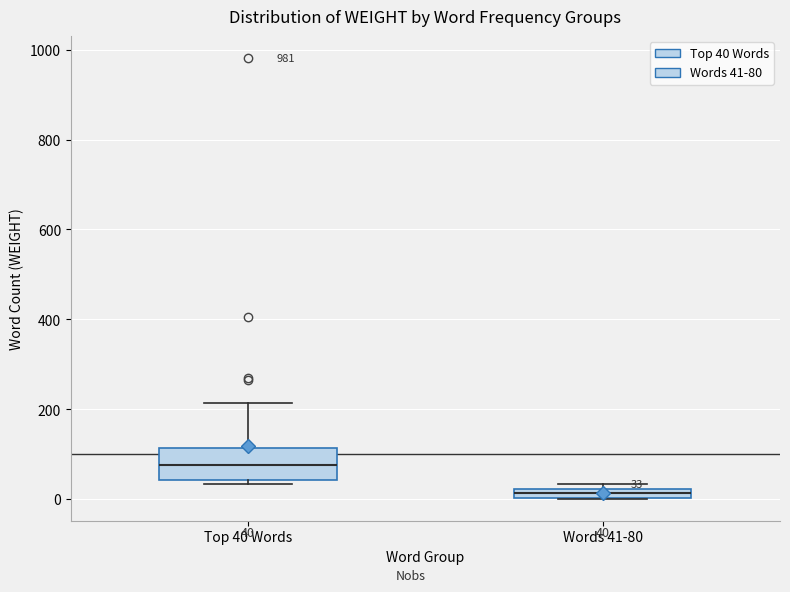

Which box has the lowest median line?

Words 41-80